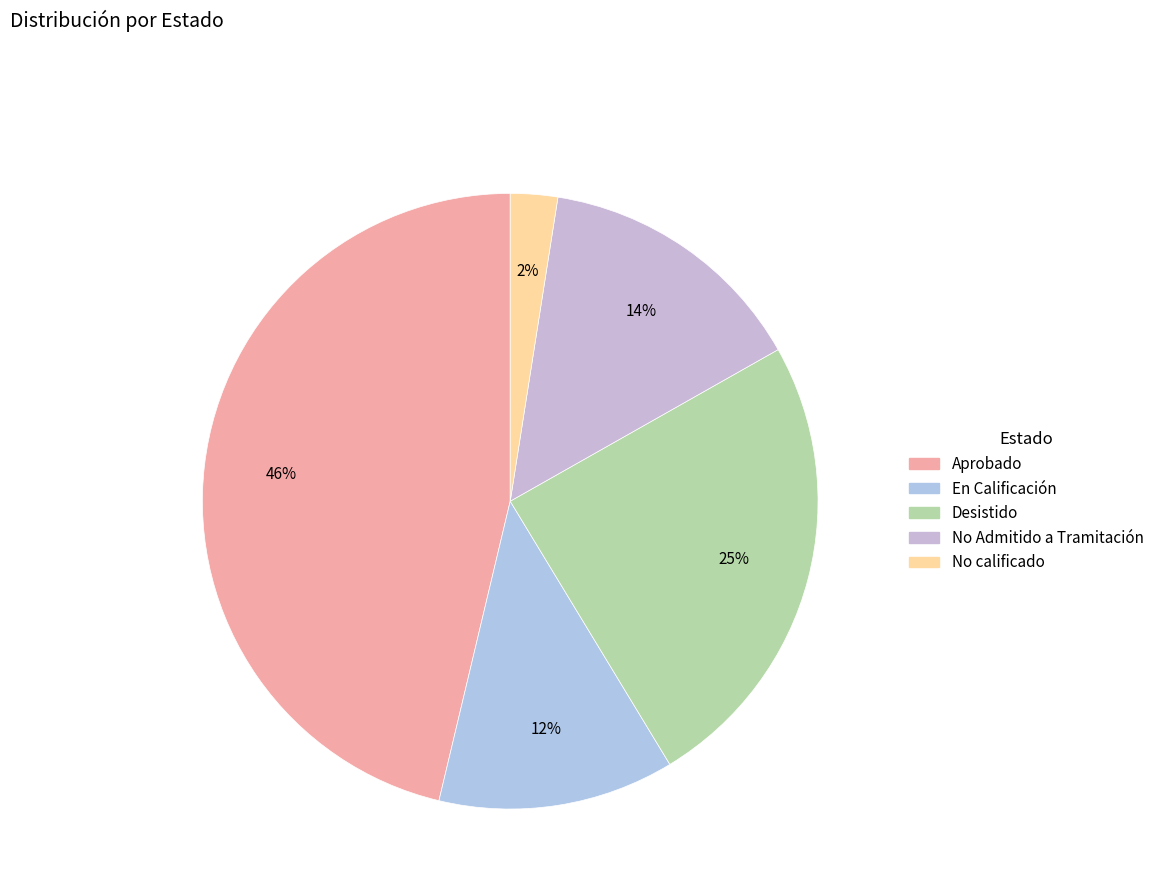

To the nearest percent, what percentage of the pie is Aprobado?

46%